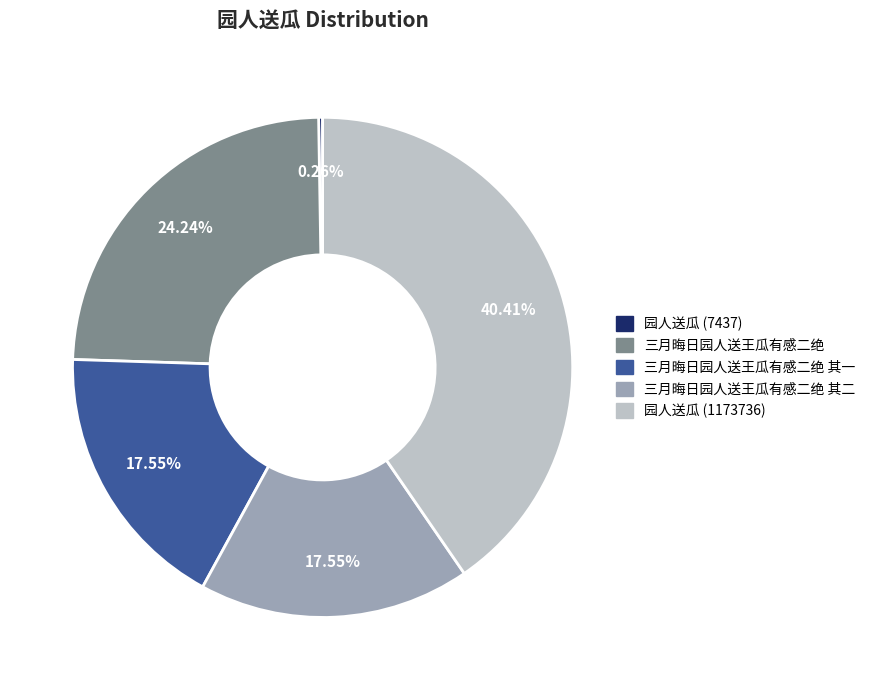

Does any single category account for the majority?

No